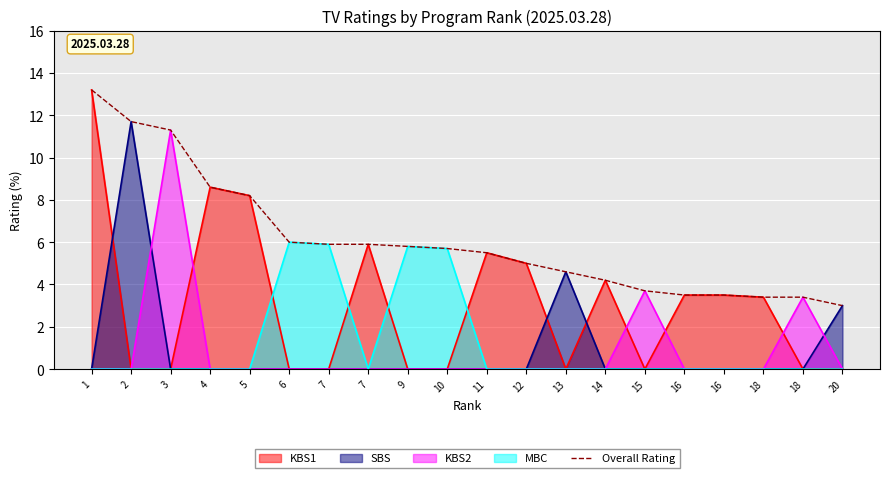

List the labels in order of value, largest first.

1, 2, 3, 4, 5, 6, 7, 7, 9, 10, 11, 12, 13, 14, 15, 16, 16, 18, 18, 20